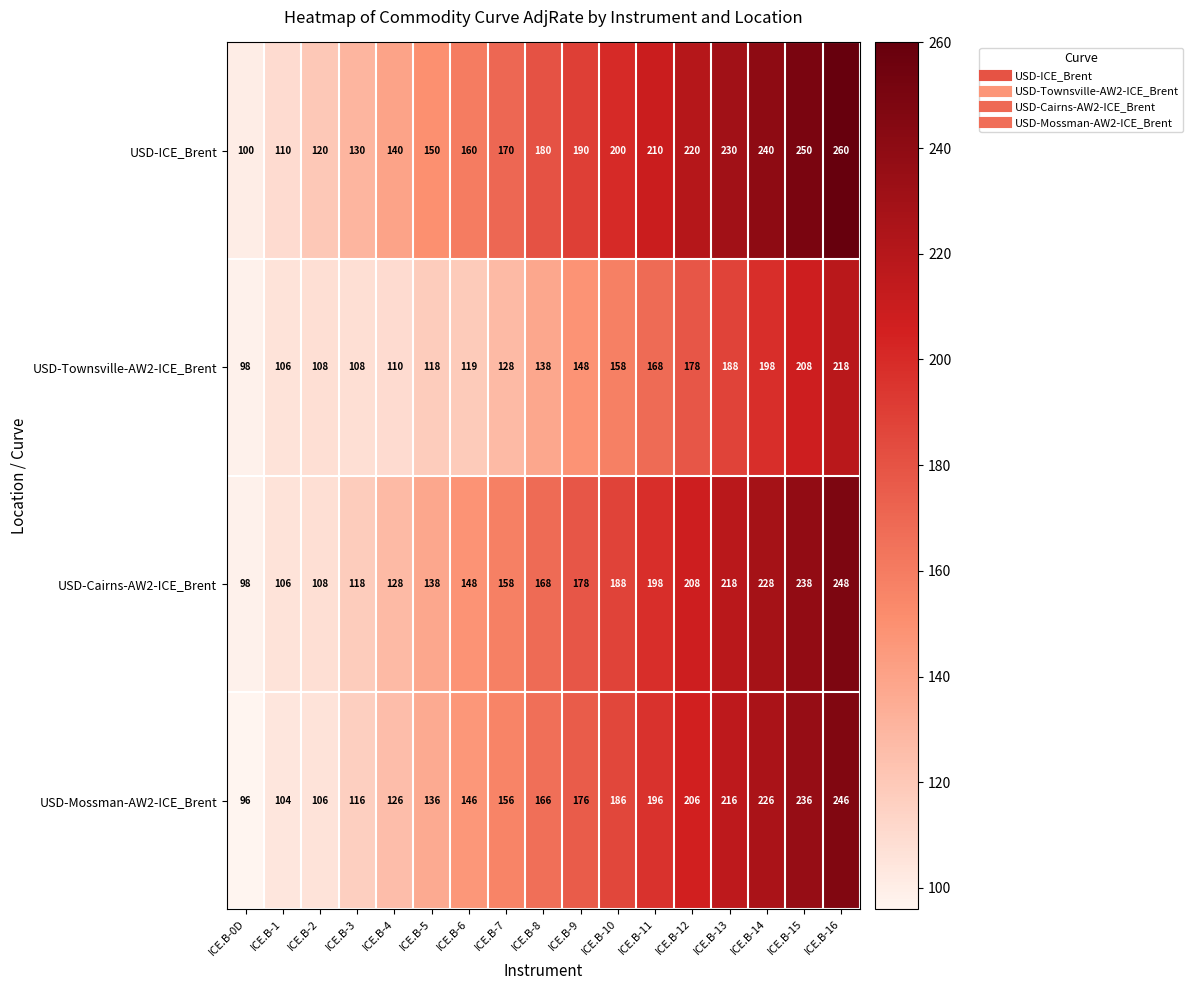

Is the value of USD-Cairns-AW2-ICE_Brent at ICE.B-15 greater than the value of USD-ICE_Brent at ICE.B-3?

Yes